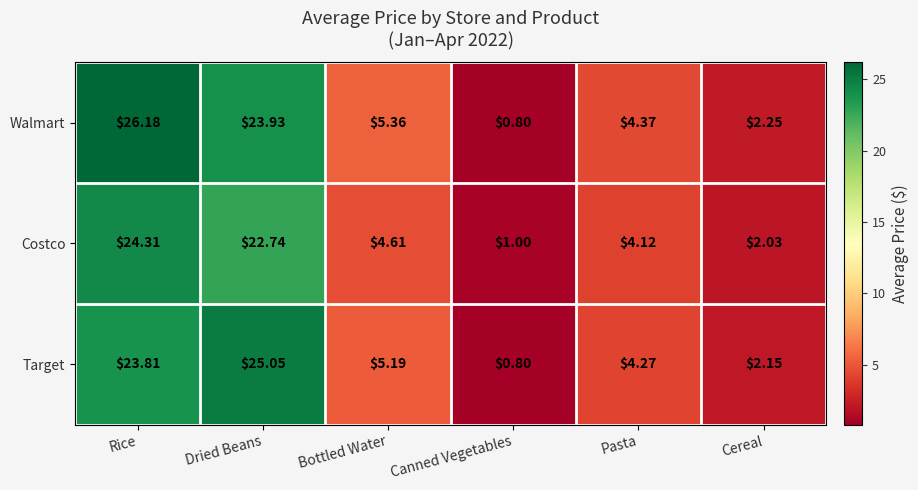

At which label does Target first exceed 5?

Rice